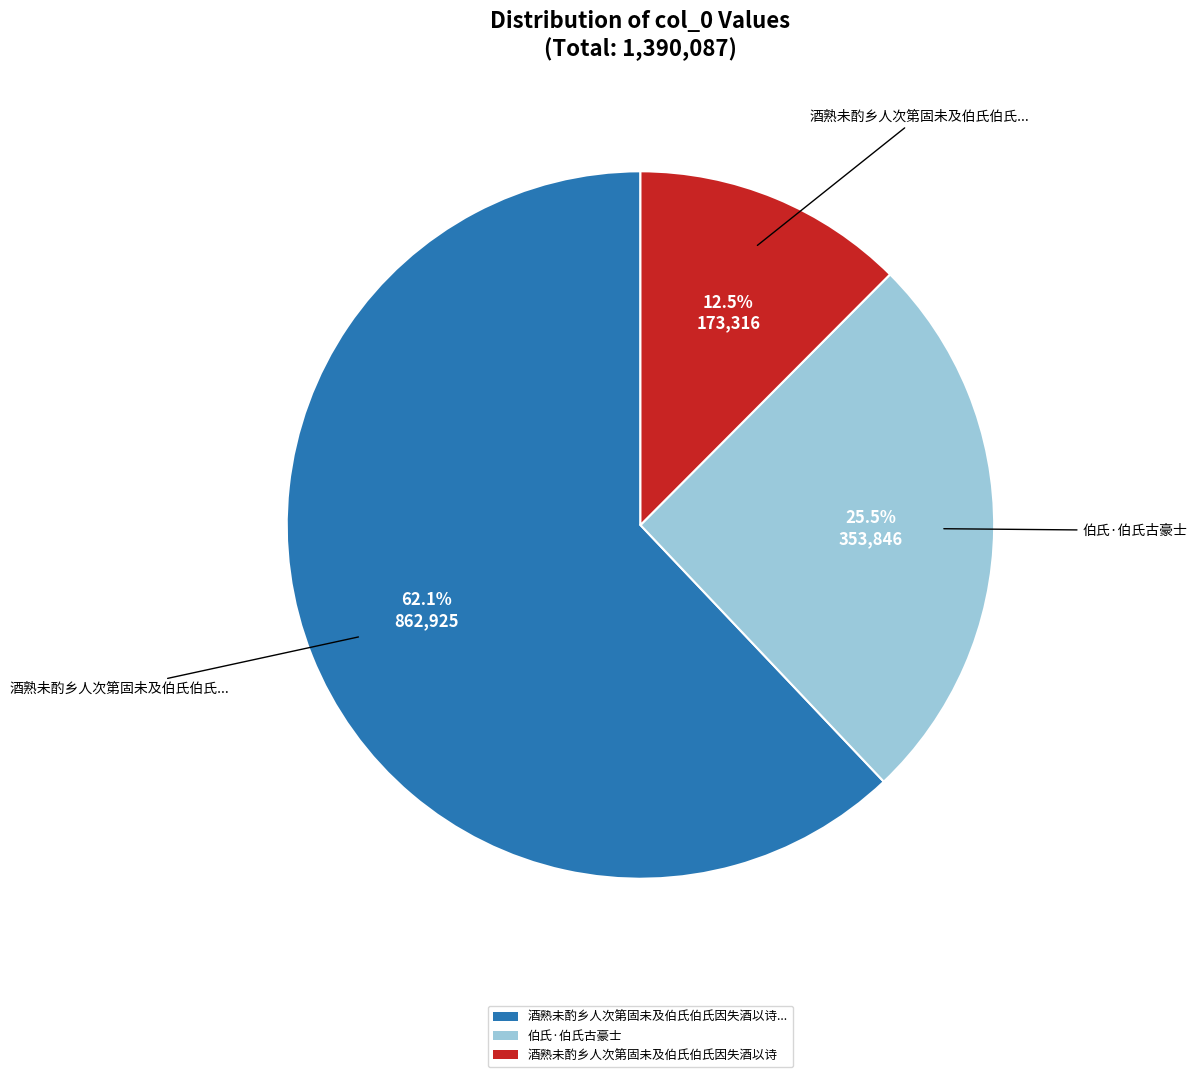

Is there any slice that represents more than half of the pie?

Yes